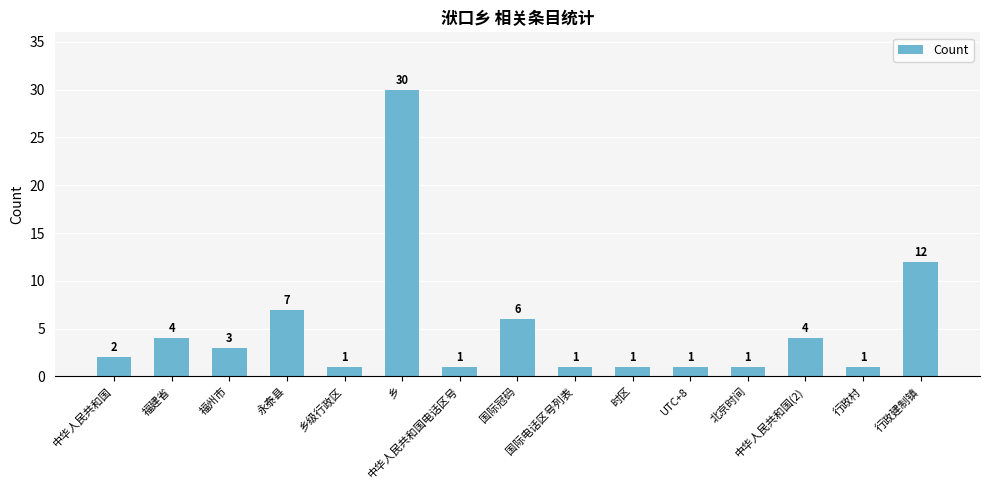

What is the greatest value displayed?

30